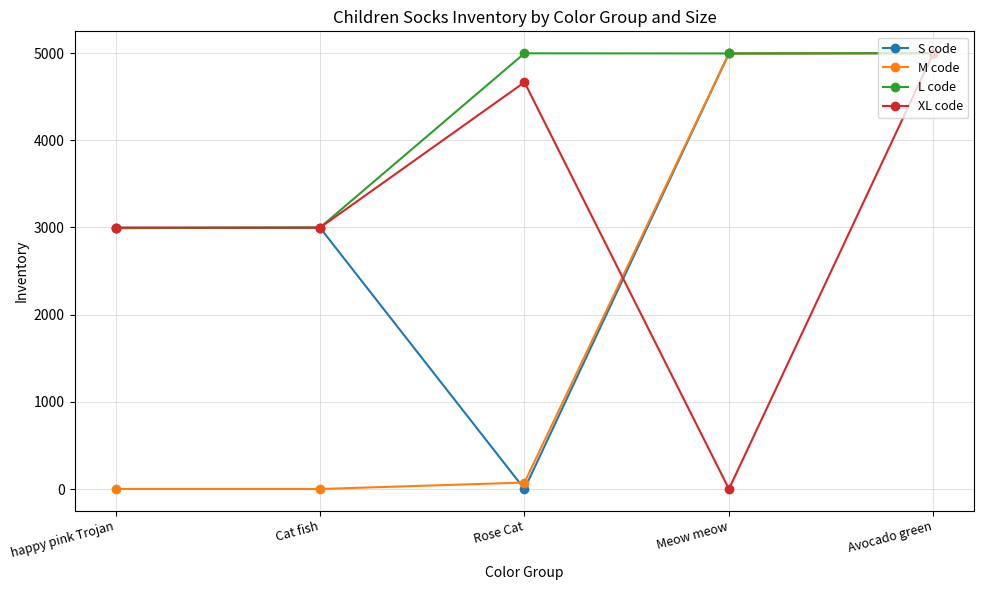

Which series has the largest total across all categories?

L code